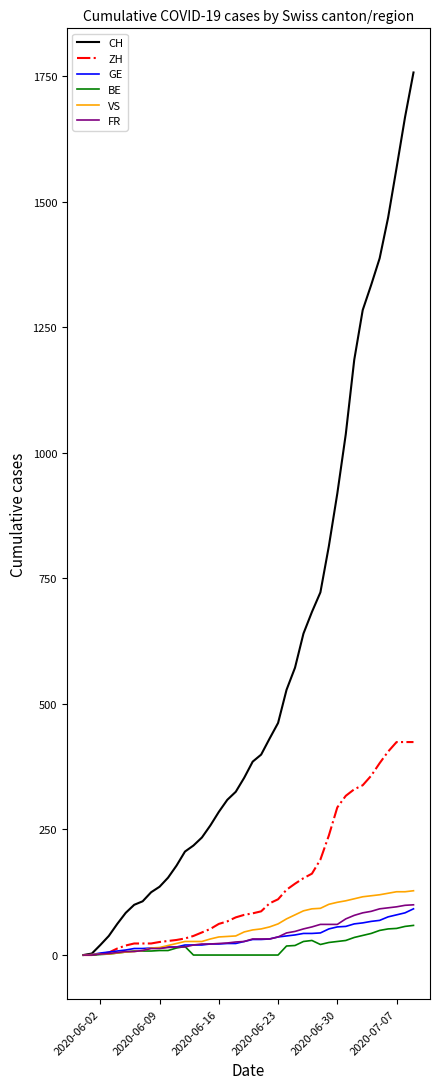

Which series has the largest range (max minus min)?

CH